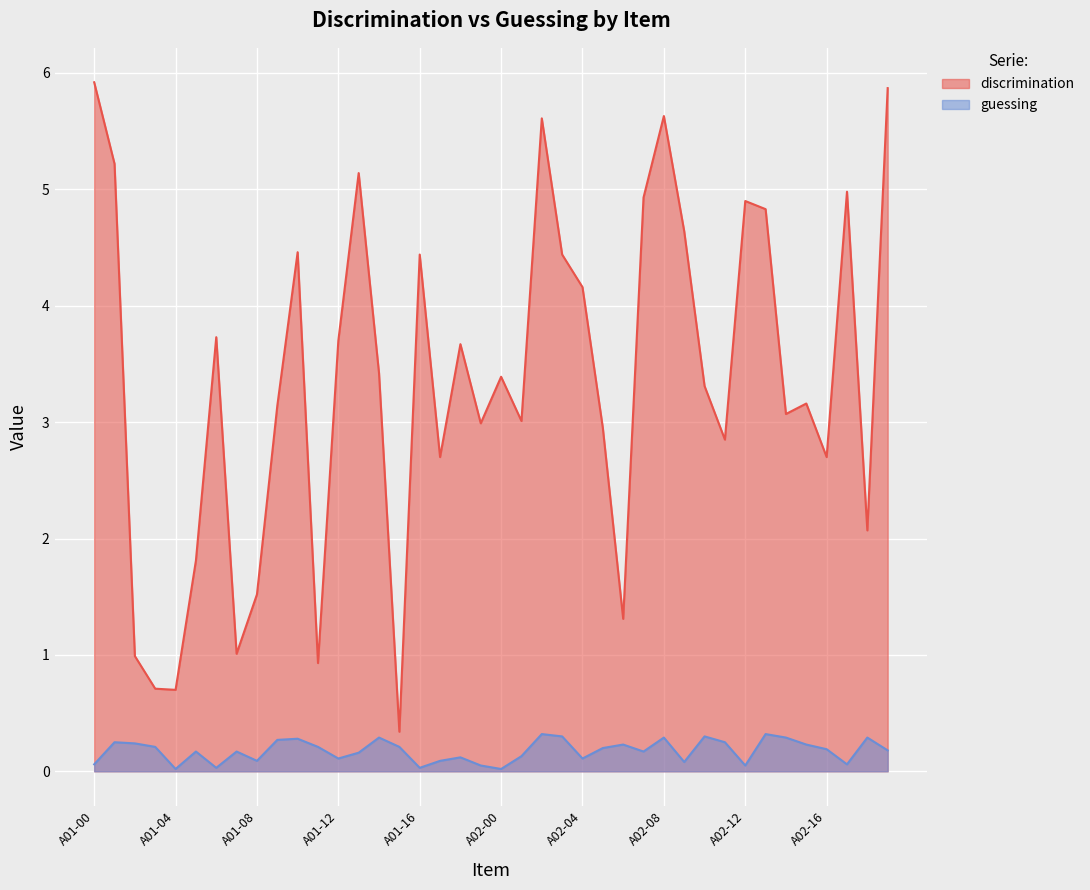

Between A01-02 and A01-06, which series saw the biggest shift?

discrimination